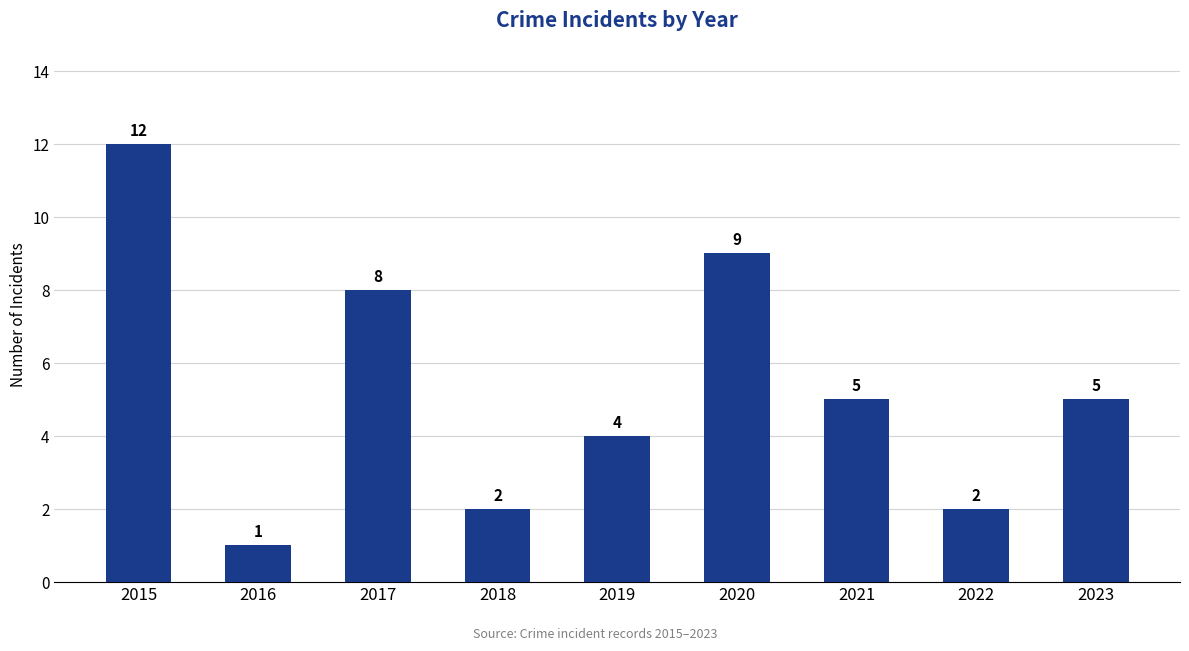

At which label does the data first exceed 5?

2015